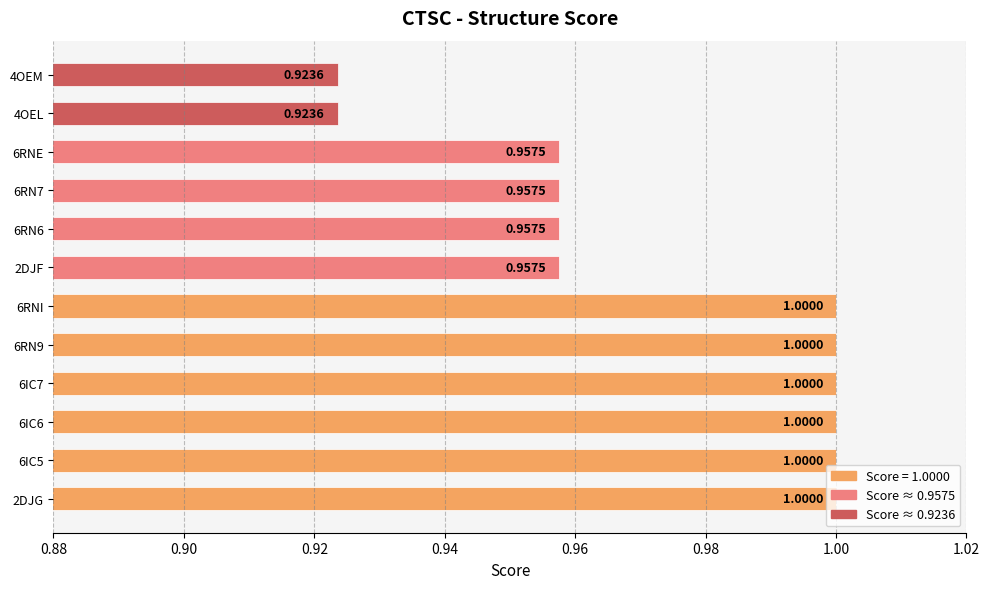

Approximately how many times larger is the value at 6IC6 compared to 6IC5?

1.0